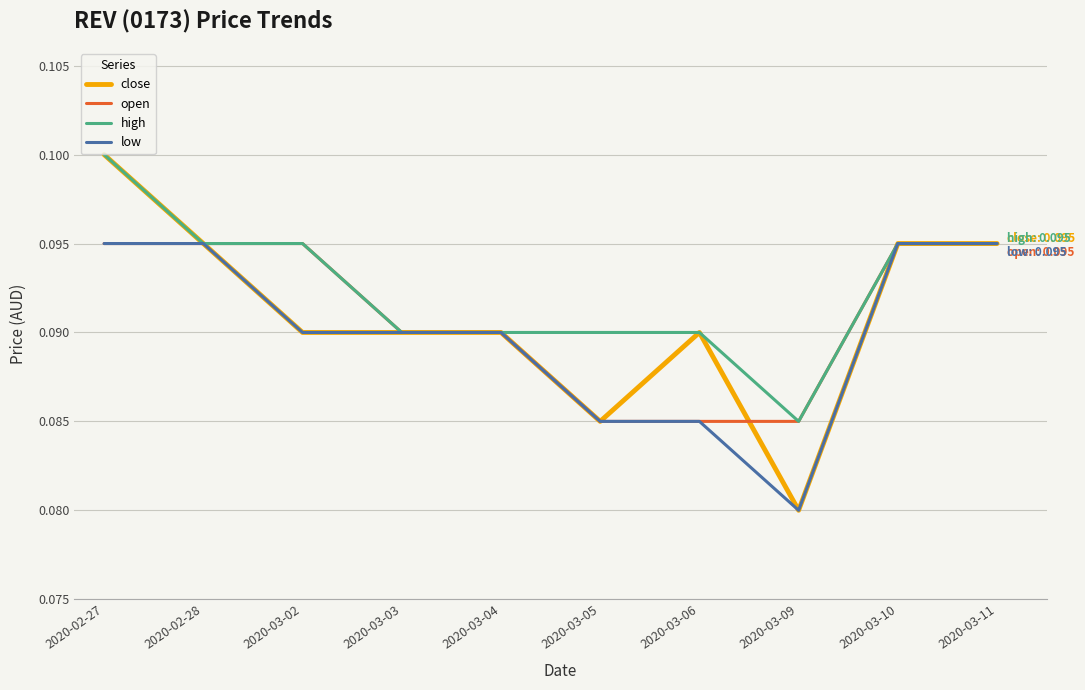

Does the chart have visible grid lines?

Yes